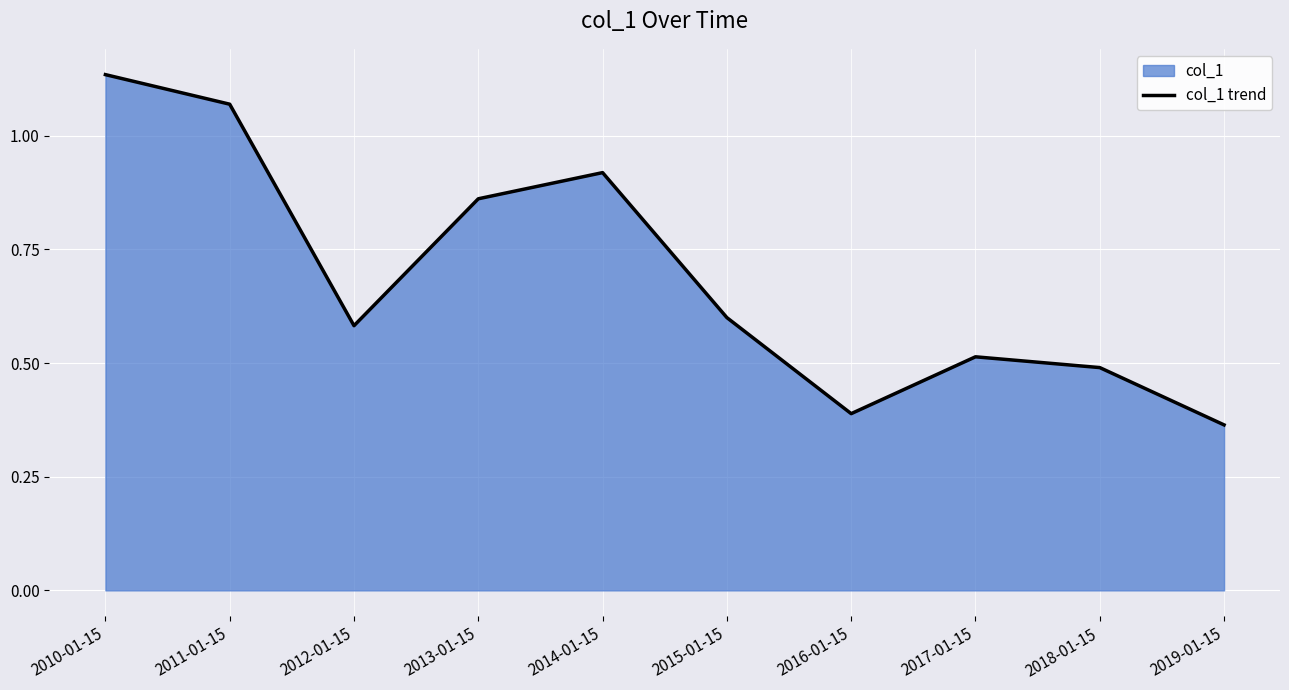

What is the difference between the maximum and second lowest values?

0.7